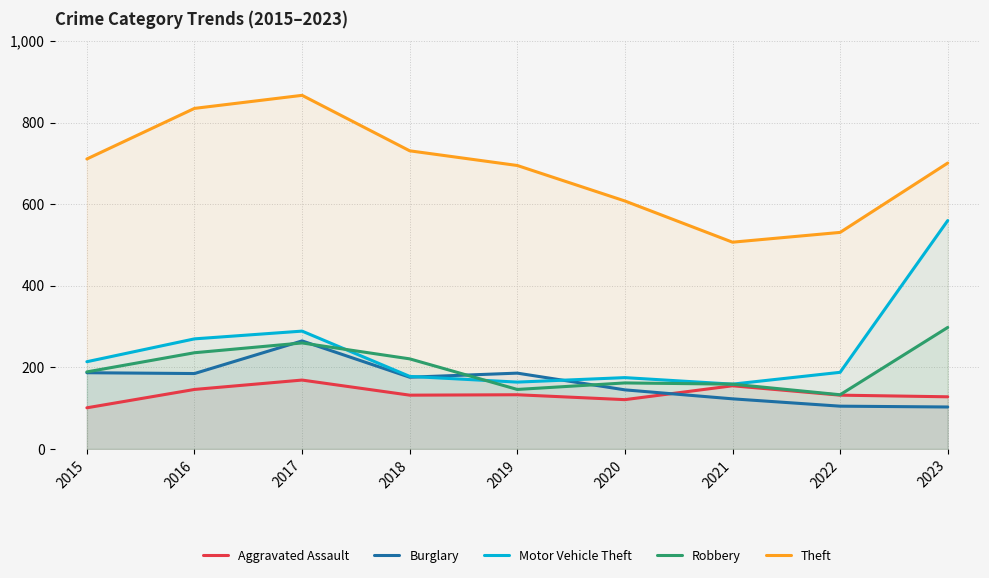

At which label does Burglary reach its peak?

2017